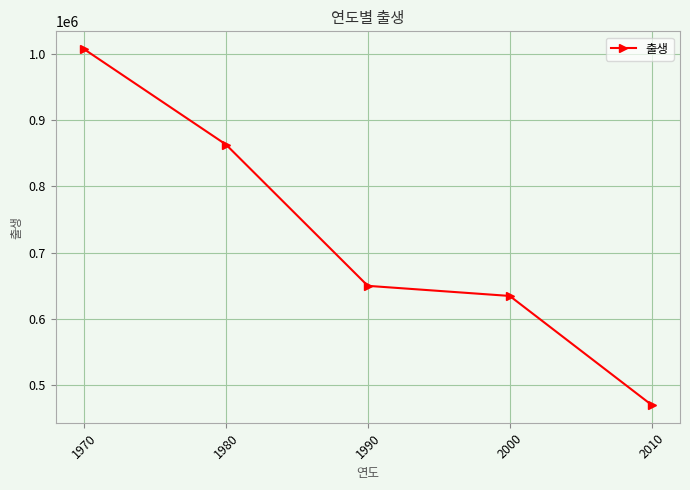

Rank the categories by value from highest to lowest.

1970, 1980, 1990, 2000, 2010